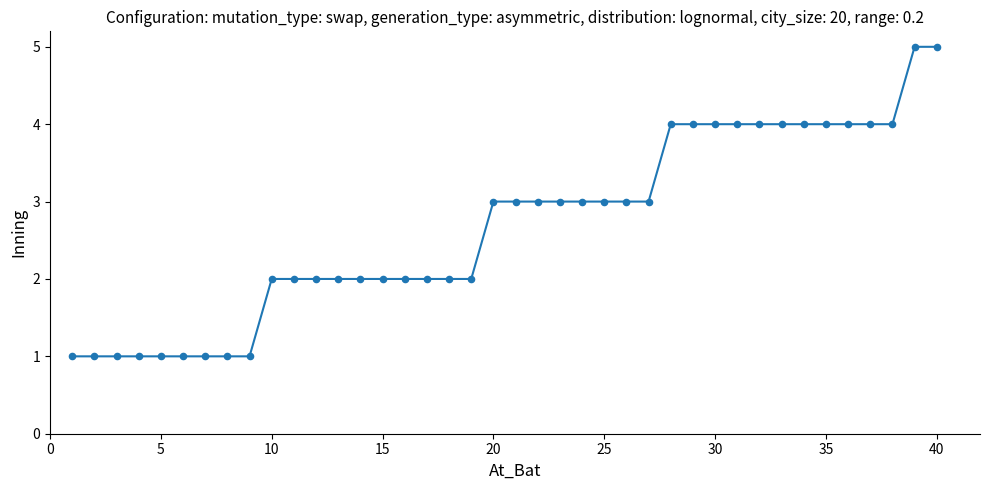

What is the difference between the maximum and minimum values?

4